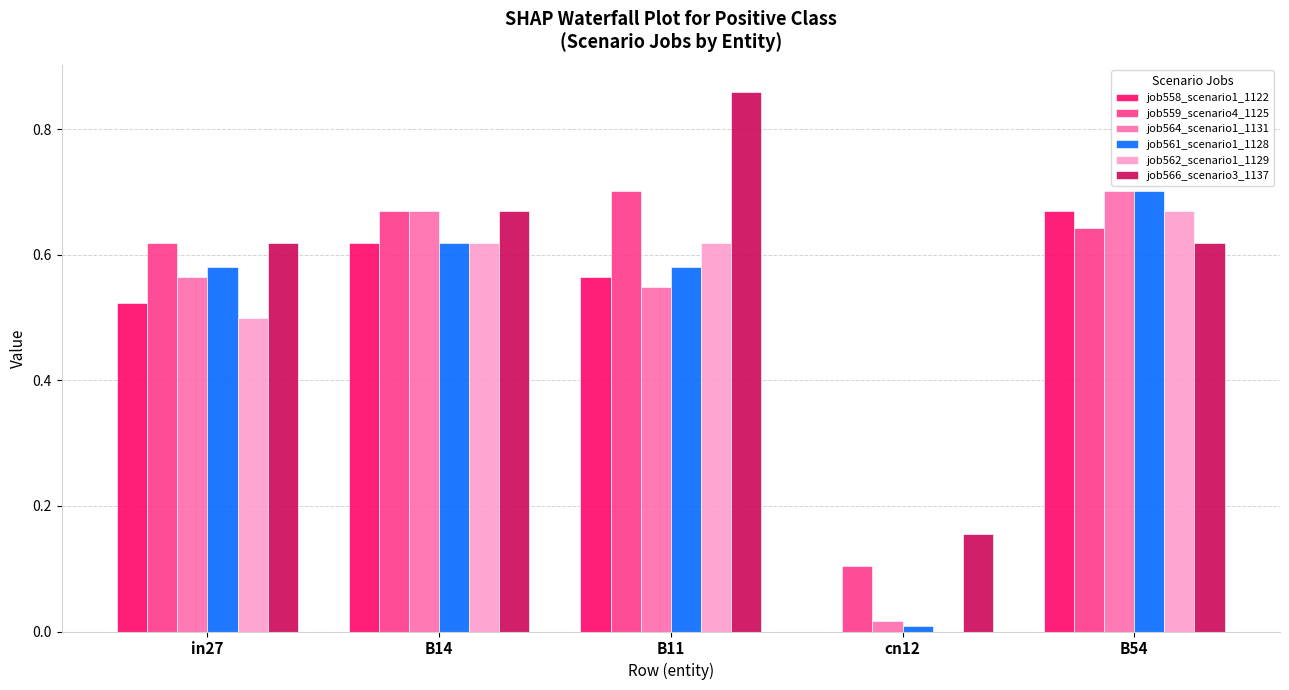

The job562_scenario1_1129 series shows -0.3 at cn12. True or false?

False